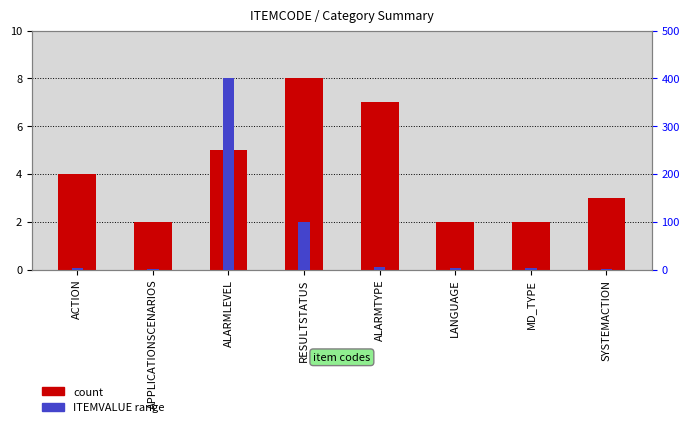

How many series are shown in this chart?

2